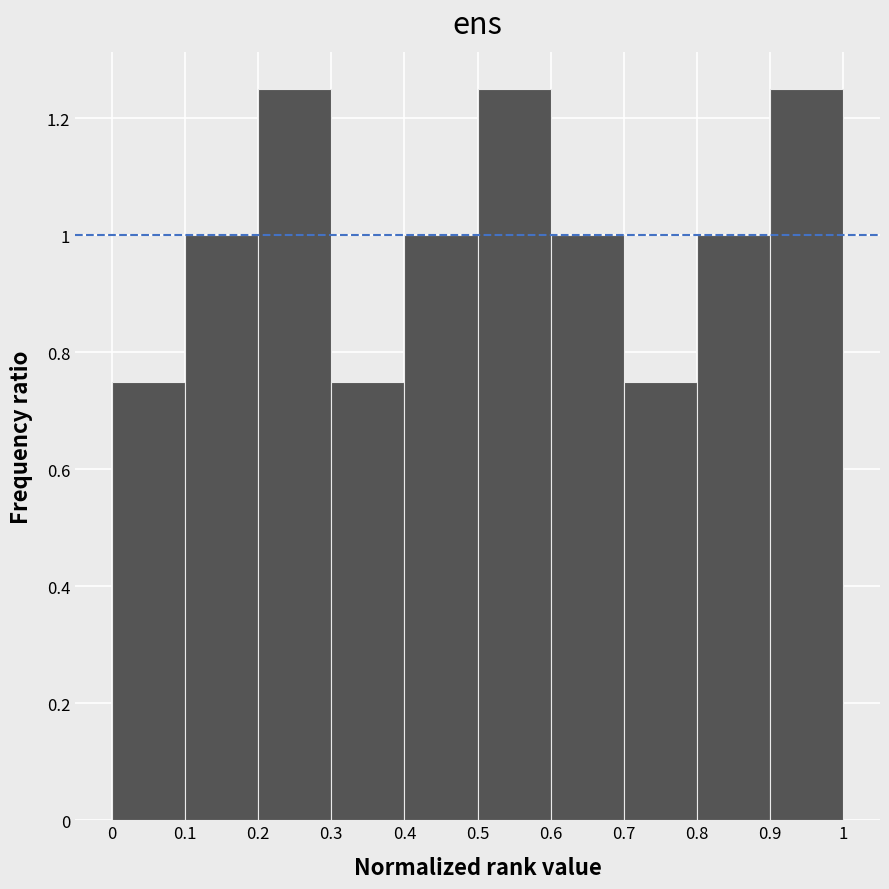

Reading left to right, list every bar in this chart as the range it spans on the x-axis followed by its height. The values are not printed on the chart, so give them approximately, as read against the axis.

0 to 0.1: 0.76
0.1 to 0.2: 1.00
0.2 to 0.3: 1.26
0.3 to 0.4: 0.76
0.4 to 0.5: 1.00
0.5 to 0.6: 1.26
0.6 to 0.7: 1.00
0.7 to 0.8: 0.76
0.8 to 0.9: 1.00
0.9 to 1: 1.26